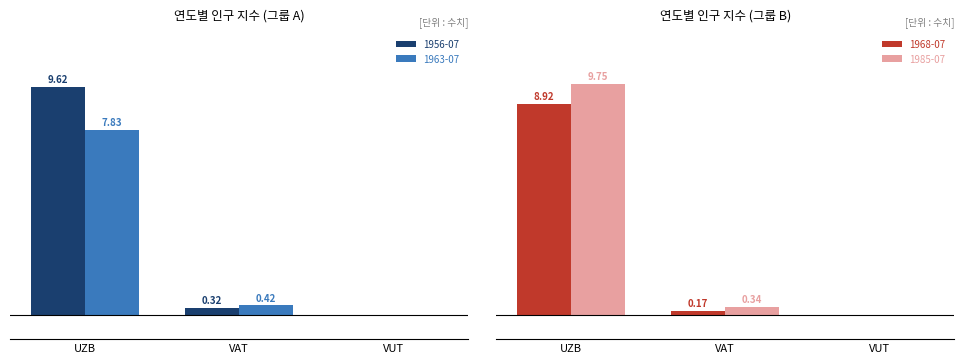

How many bars are there in each group?

4